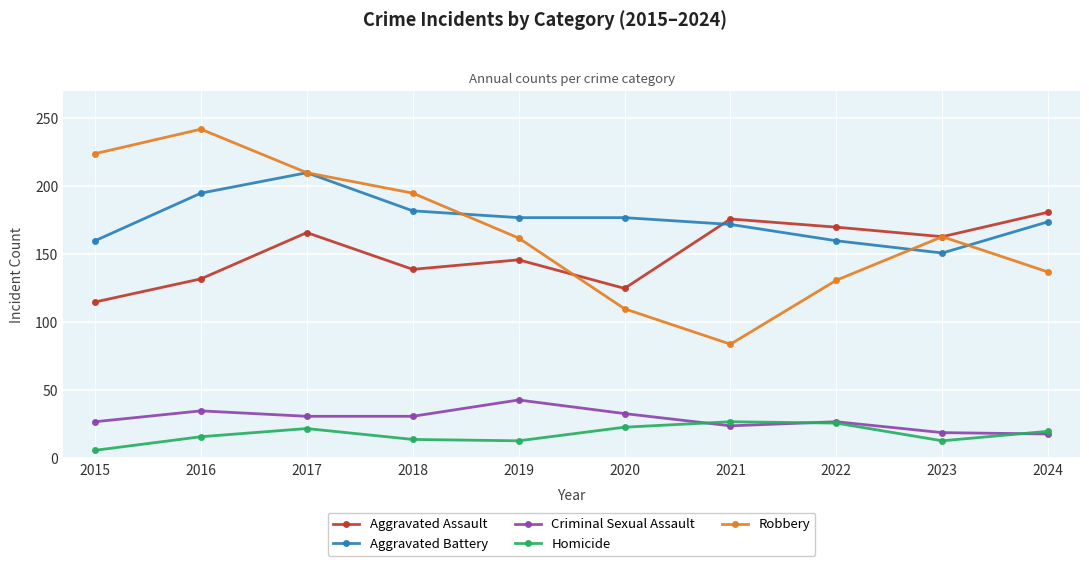

True or false: Aggravated Assault has more than 1 points higher than both neighbors.

True